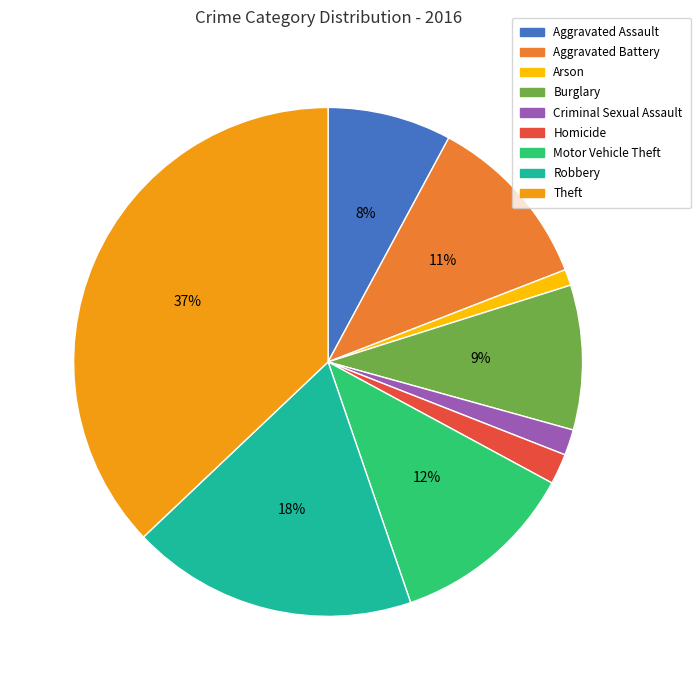

What is the ratio of the value at Burglary to the value at Motor Vehicle Theft?

0.8